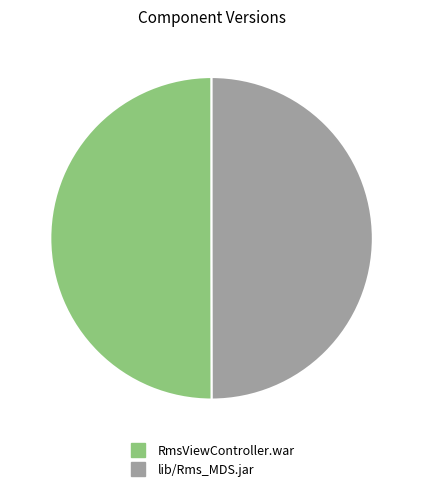

What is the ratio of the value at RmsViewController.war to the value at lib/Rms_MDS.jar?

1.0